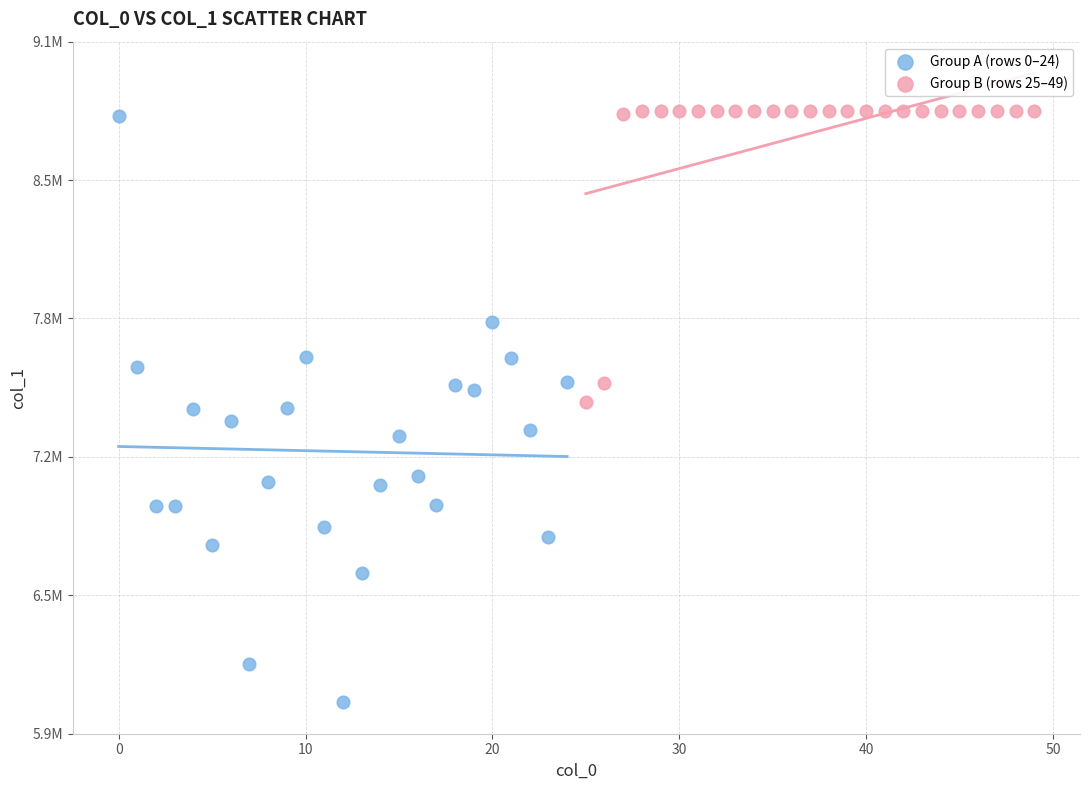

What are all the series names shown in the legend?

Group A (rows 0–24), Group B (rows 25–49)